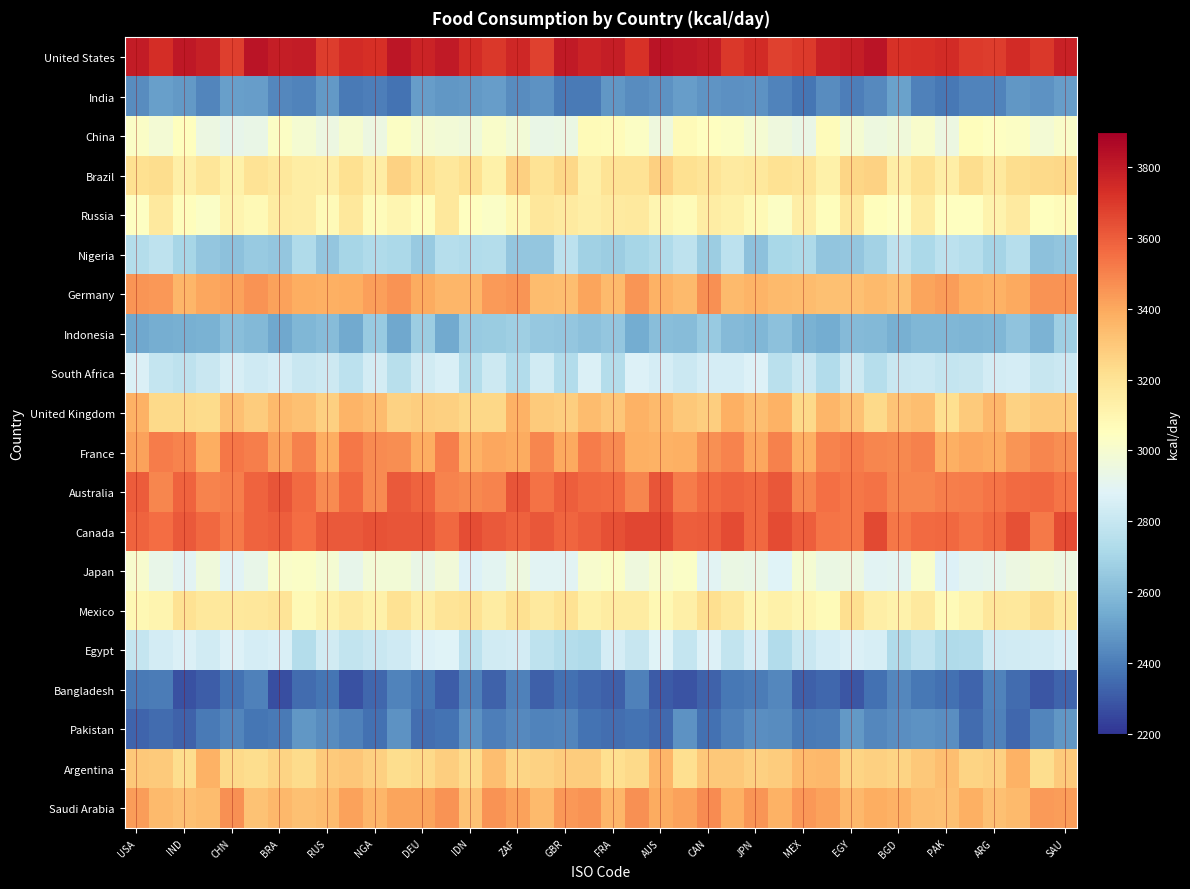

At which category is the sum across all series the highest?

CAN